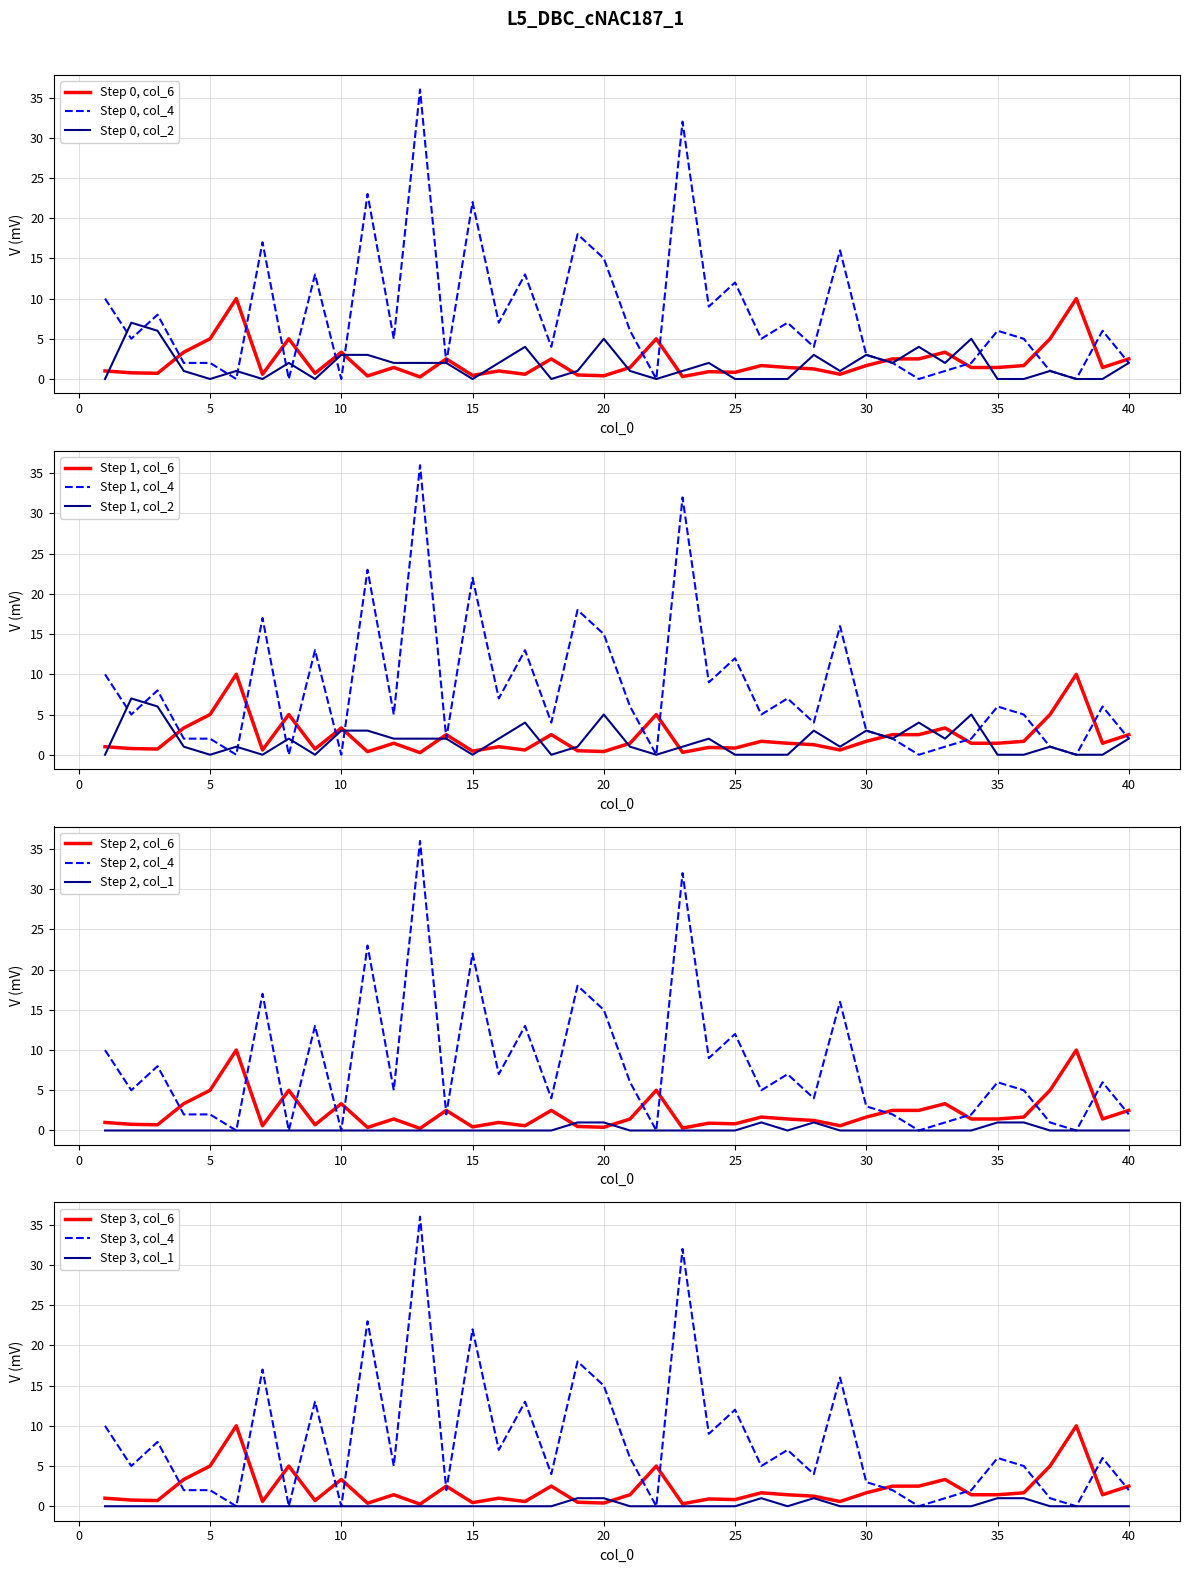

Reading left to right, transcribe all the data shown in this chart.

col_6: 1.0	0.8	0.7	3.3	5.0	10.0	0.6	5.0	0.7	3.3	0.4	1.4	0.3	2.5	0.5	1.0	0.6	2.5	0.5	0.4	1.4	5.0	0.3	0.9	0.8	1.7	1.4	1.2	0.6	1.7	2.5	2.5	3.3	1.4	1.4	1.7	5.0	10.0	1.4	2.5
col_4: 10.0	5.0	8.0	2.0	2.0	0.0	17.0	0.0	13.0	0.0	23.0	5.0	36.0	2.0	22.0	7.0	13.0	4.0	18.0	15.0	6.0	0.0	32.0	9.0	12.0	5.0	7.0	4.0	16.0	3.0	2.0	0.0	1.0	2.0	6.0	5.0	1.0	0.0	6.0	2.0
col_2: 0.0	7.0	6.0	1.0	0.0	1.0	0.0	2.0	0.0	3.0	3.0	2.0	2.0	2.0	0.0	2.0	4.0	0.0	1.0	5.0	1.0	0.0	1.0	2.0	0.0	0.0	0.0	3.0	1.0	3.0	2.0	4.0	2.0	5.0	0.0	0.0	1.0	0.0	0.0	2.0
col_1: 0.0	0.0	0.0	0.0	0.0	0.0	0.0	0.0	0.0	0.0	0.0	0.0	0.0	0.0	0.0	0.0	0.0	0.0	1.0	1.0	0.0	0.0	0.0	0.0	0.0	1.0	0.0	1.0	0.0	0.0	0.0	0.0	0.0	0.0	1.0	1.0	0.0	0.0	0.0	0.0